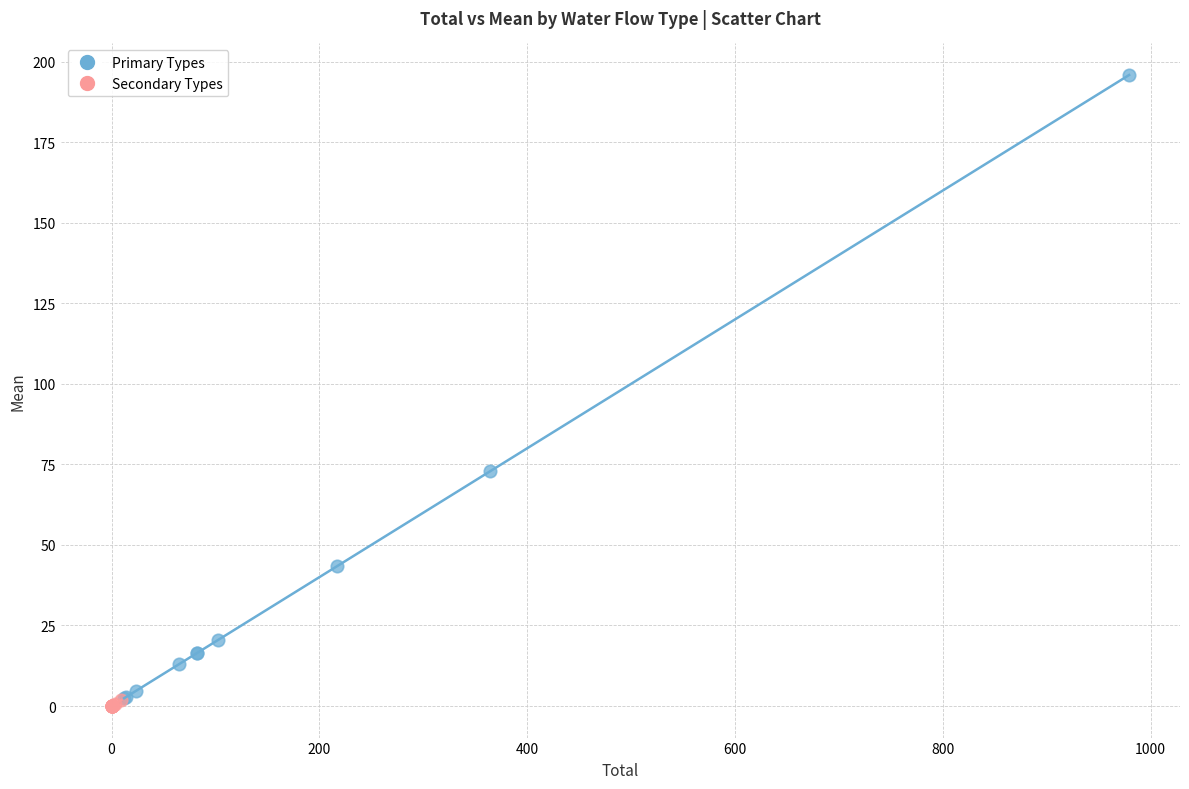

Which series has the largest Y range (max minus min)?

Primary Types